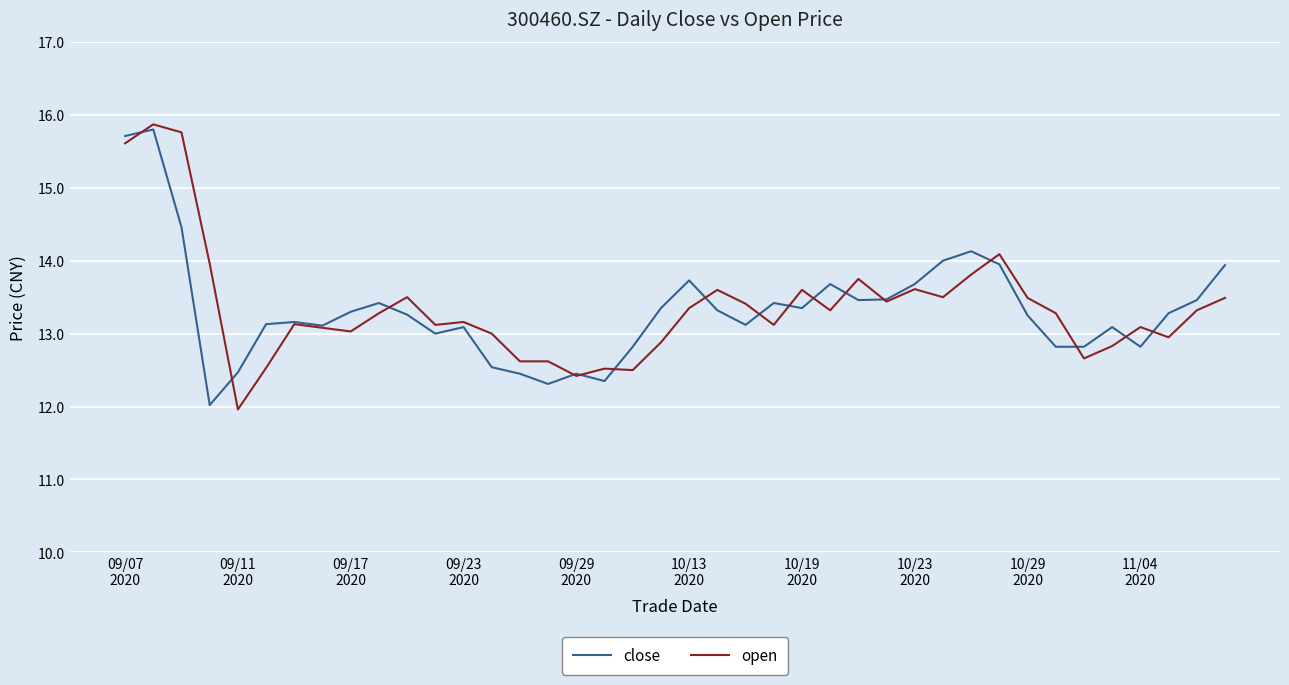

What is the highest value of the open series?

15.9